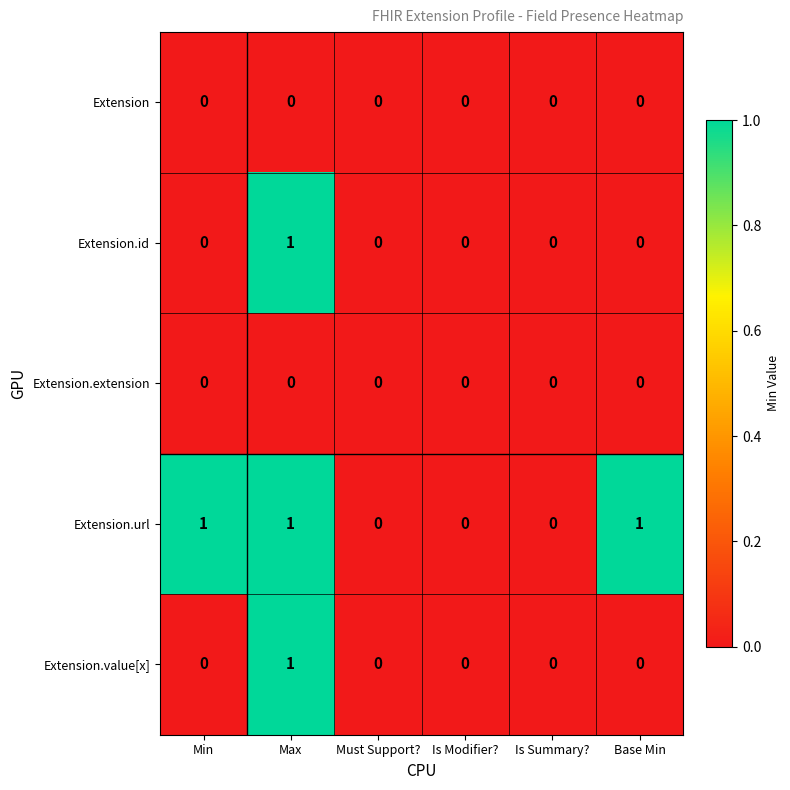

Is it true that Extension.extension equals 0 at Is Modifier??

True